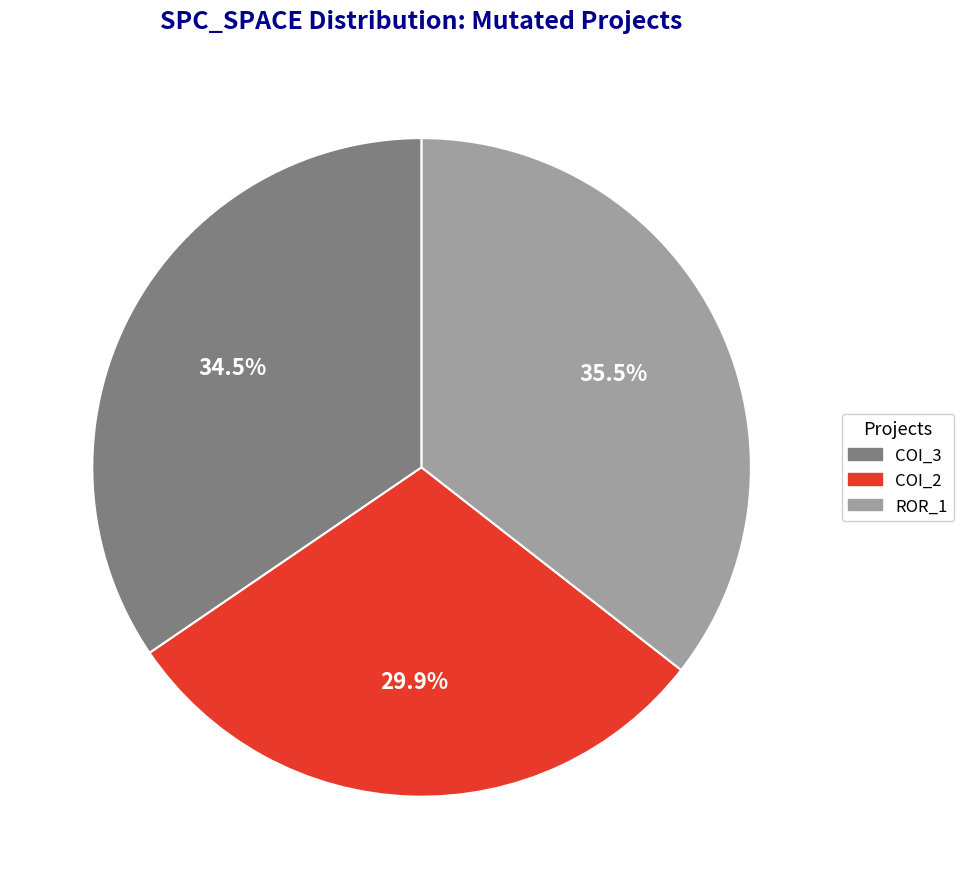

Combined, what portion of the pie is ROR_1 and COI_3?

70.1%